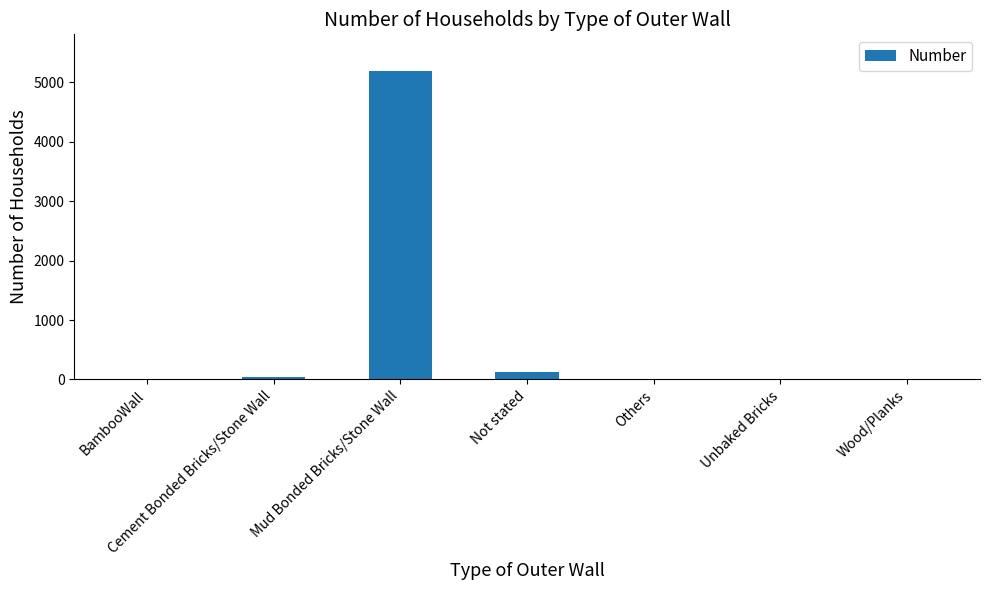

How many distinct data groups are displayed?

1